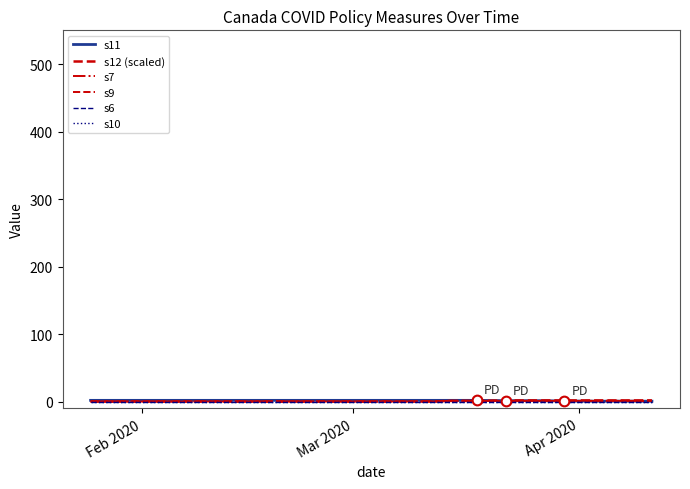

Does the chart have visible grid lines?

No